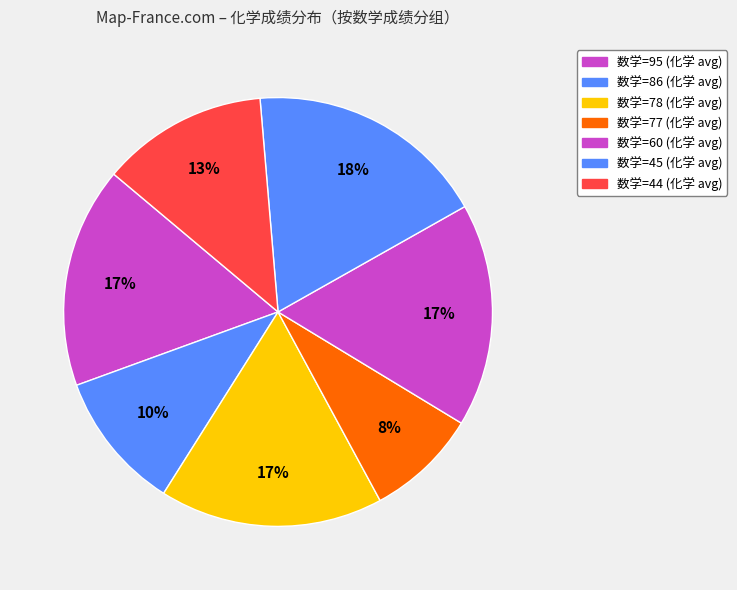

Does any single category account for the majority?

No